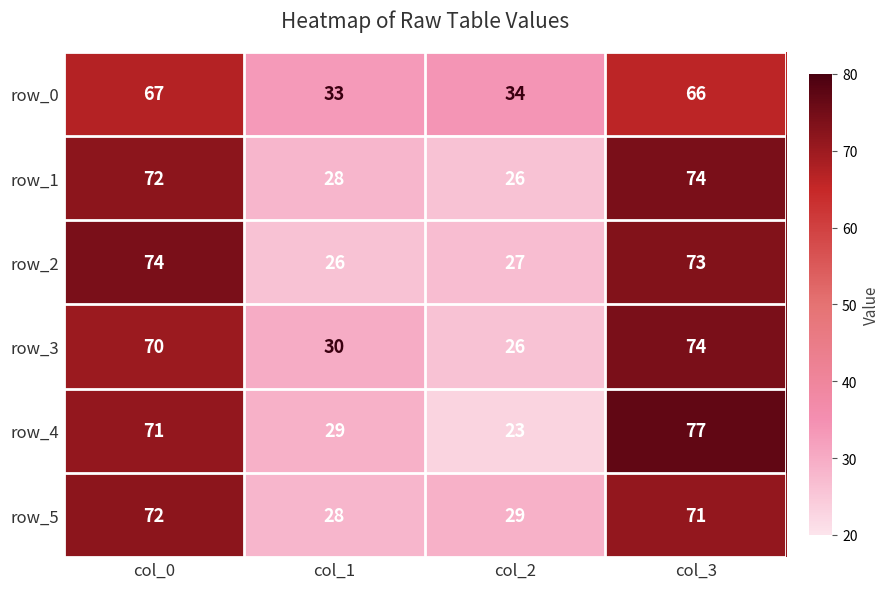

Rank the categories by row_2 value from highest to lowest.

col_0, col_3, col_2, col_1